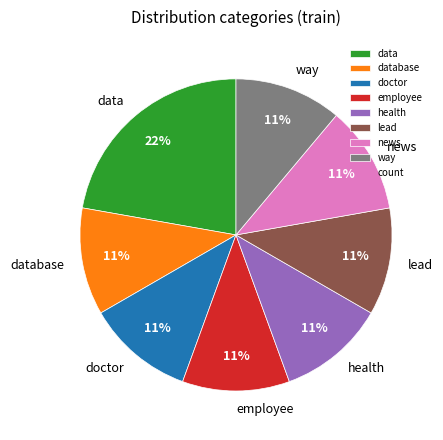

Which has a higher value, data or news?

data